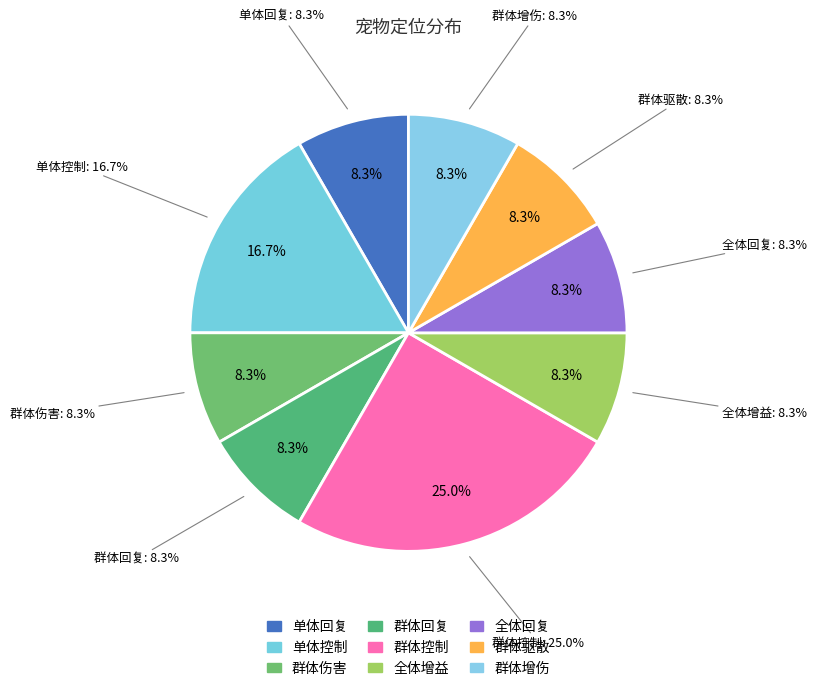

What is the largest slice in the pie chart?

群体控制